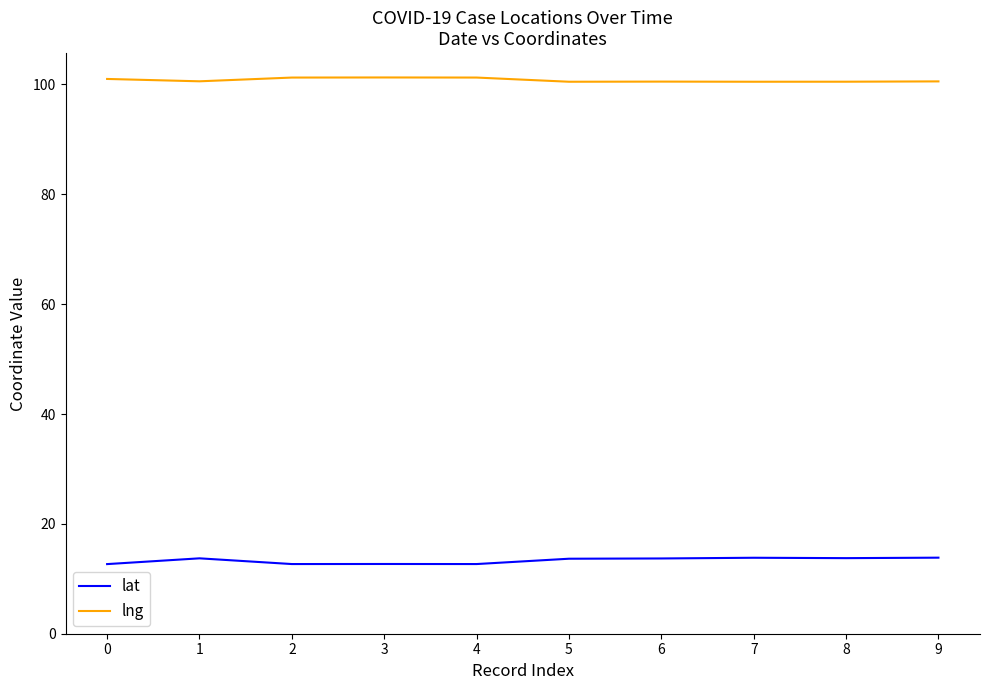

At how many categories does at least one series exceed 94?

10